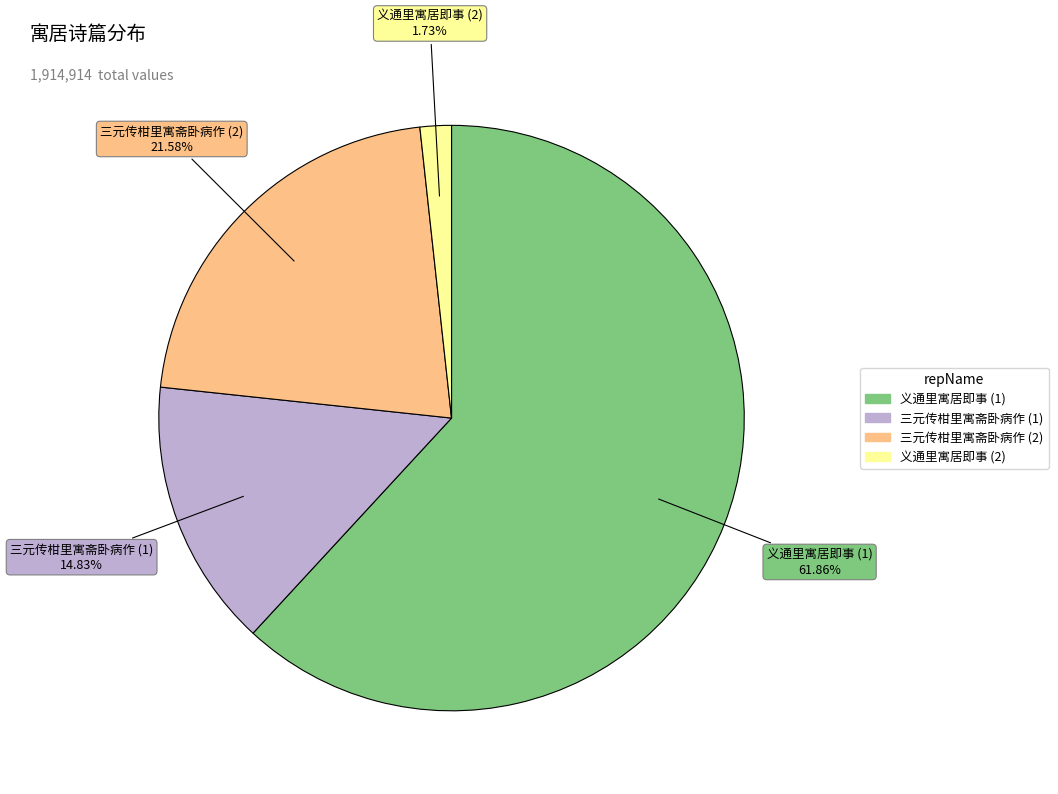

Does any single category account for the majority?

Yes